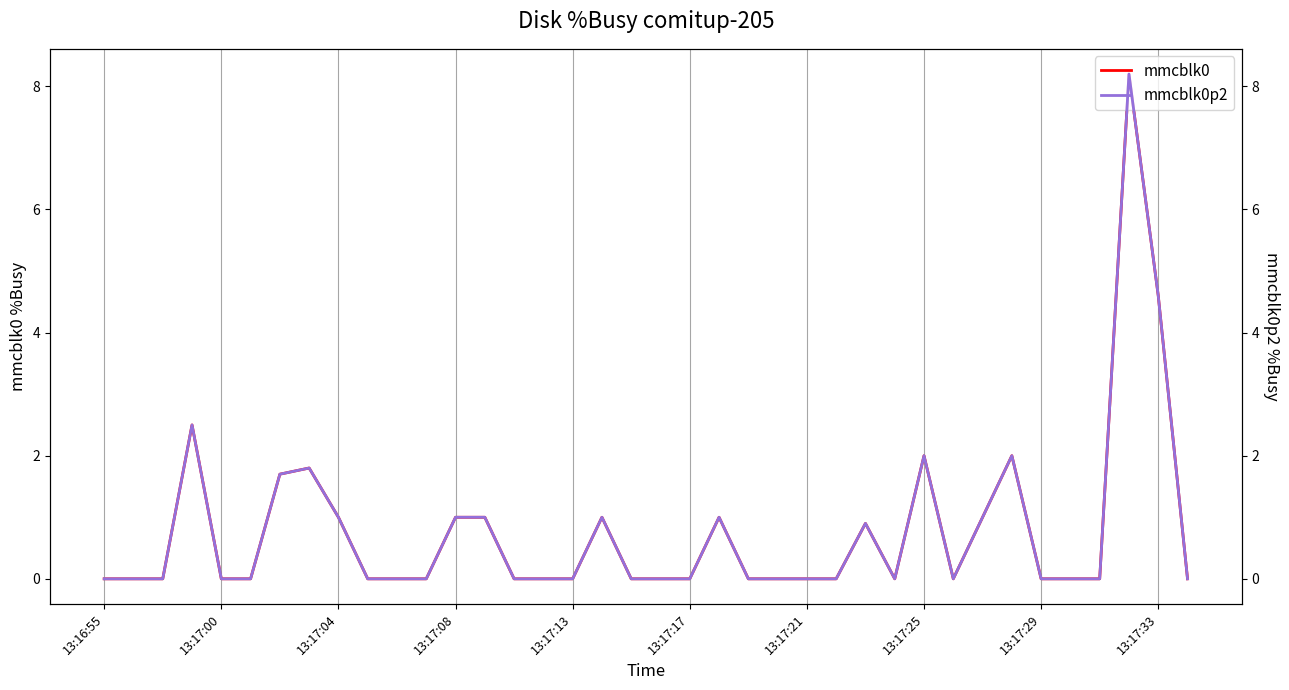

True or false: mmcblk0p2 has more than 1 interior local peaks.

True